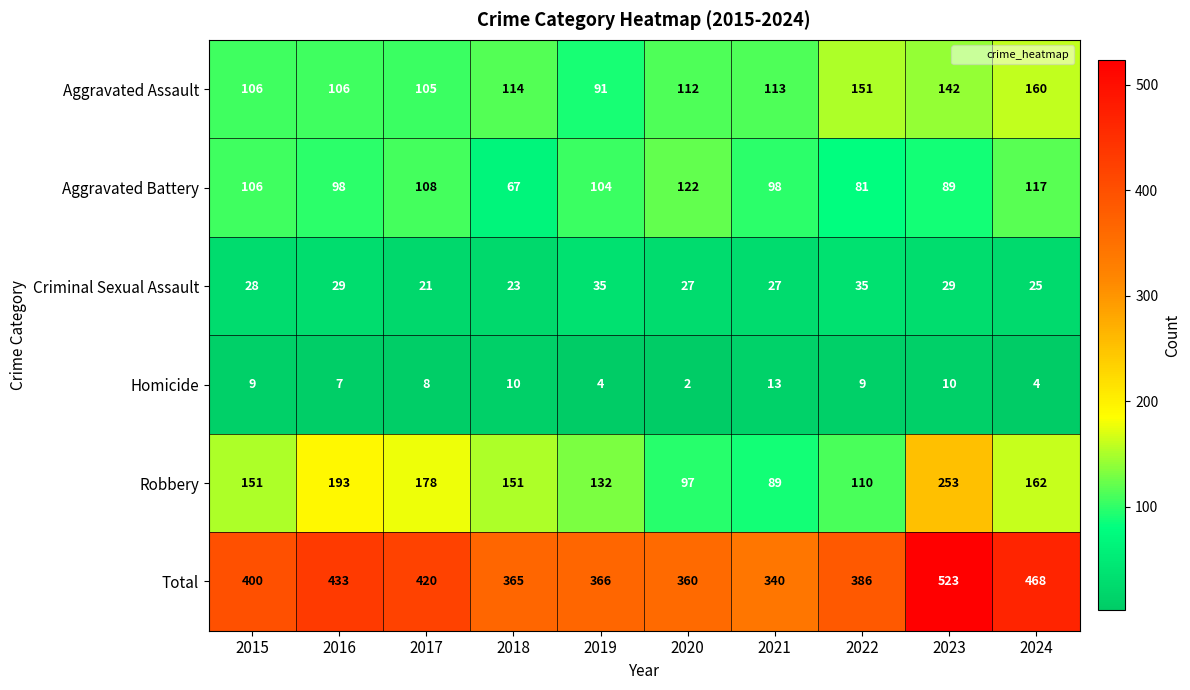

What is the difference between the Aggravated Battery values at 2017 and 2023?

19